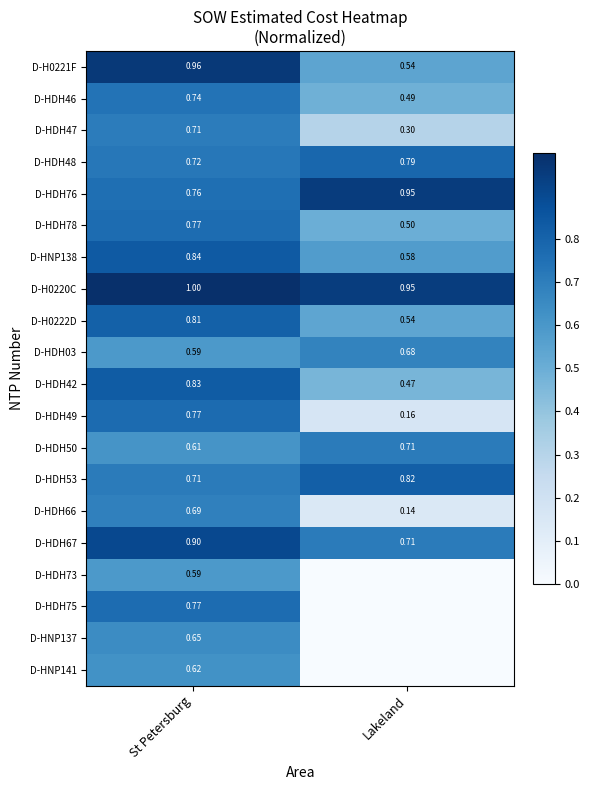

At which label does D-HDH03 reach its minimum?

St Petersburg